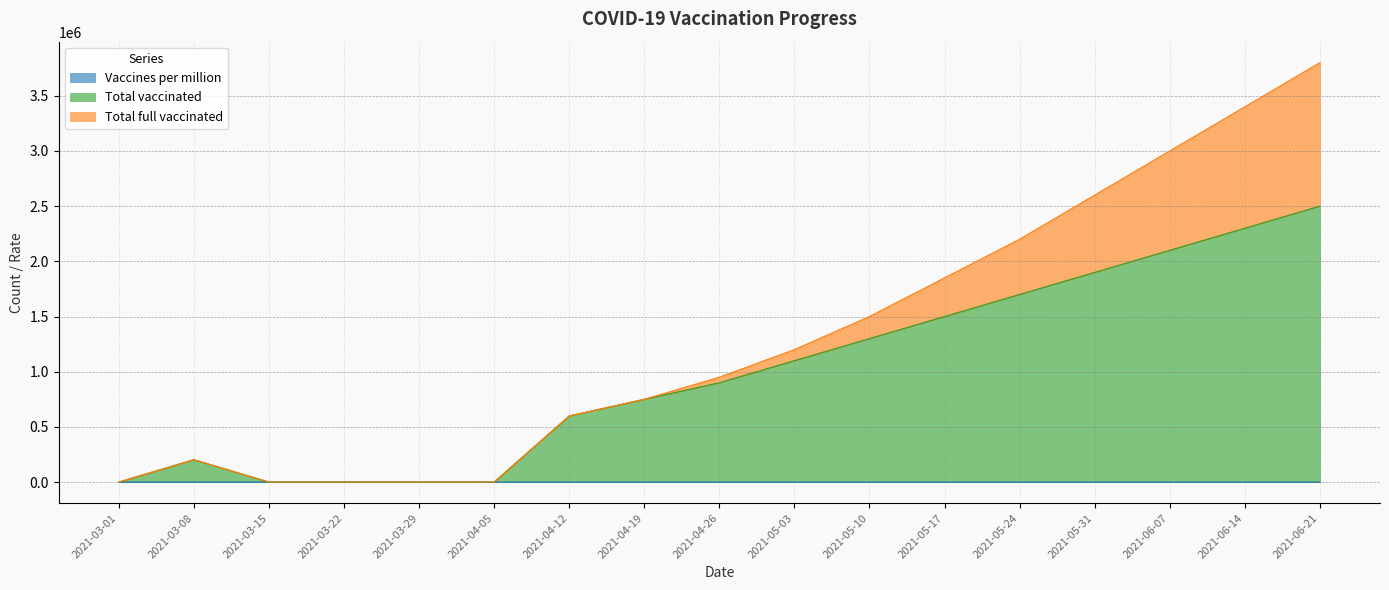

At how many categories does at least one series exceed 1072883?

8